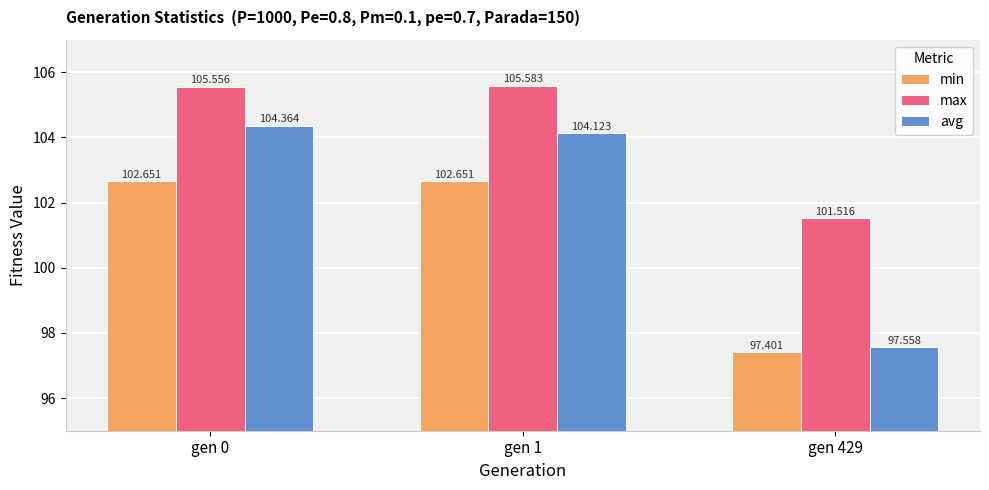

How many distinct data groups are displayed?

3